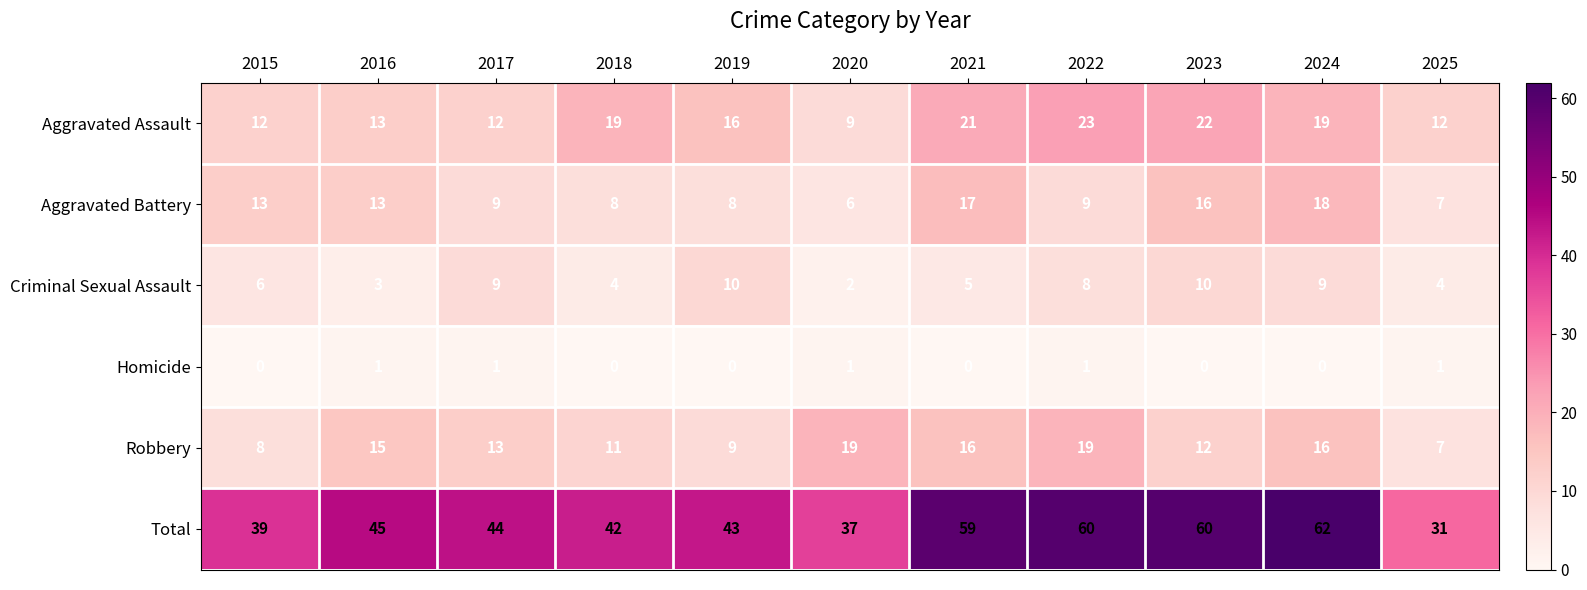

Which category has the highest value across all series?

2024